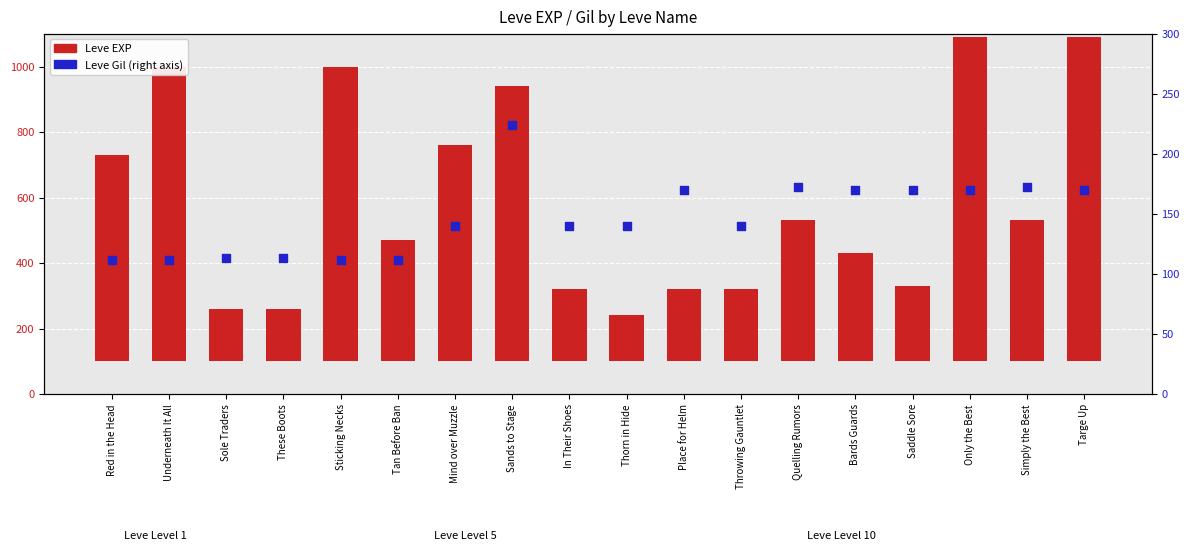

Which series contains the highest Y value?

Leve EXP